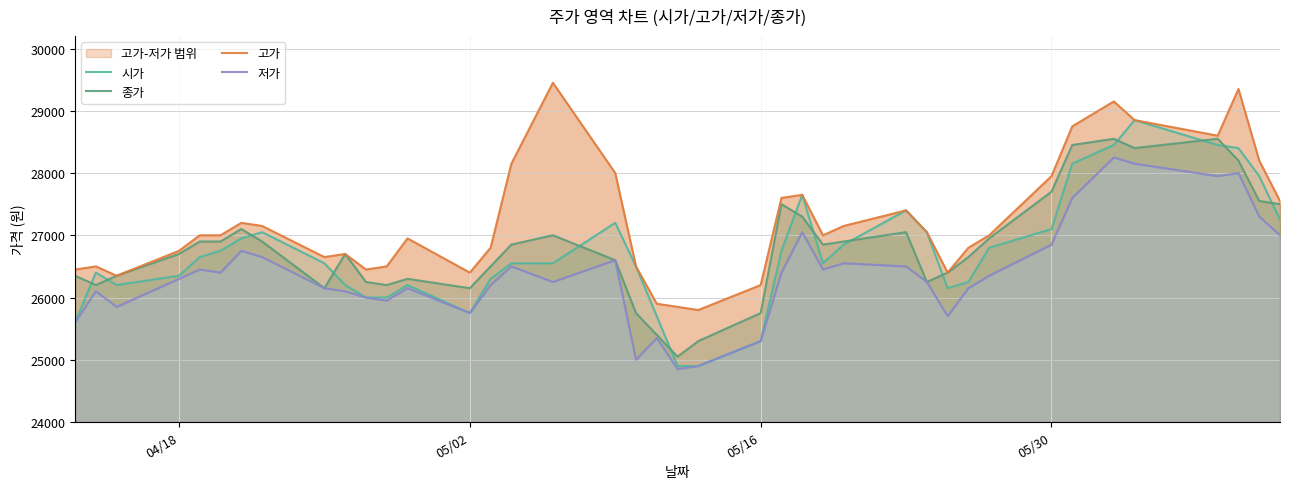

Which series has the widest spread of values?

시가